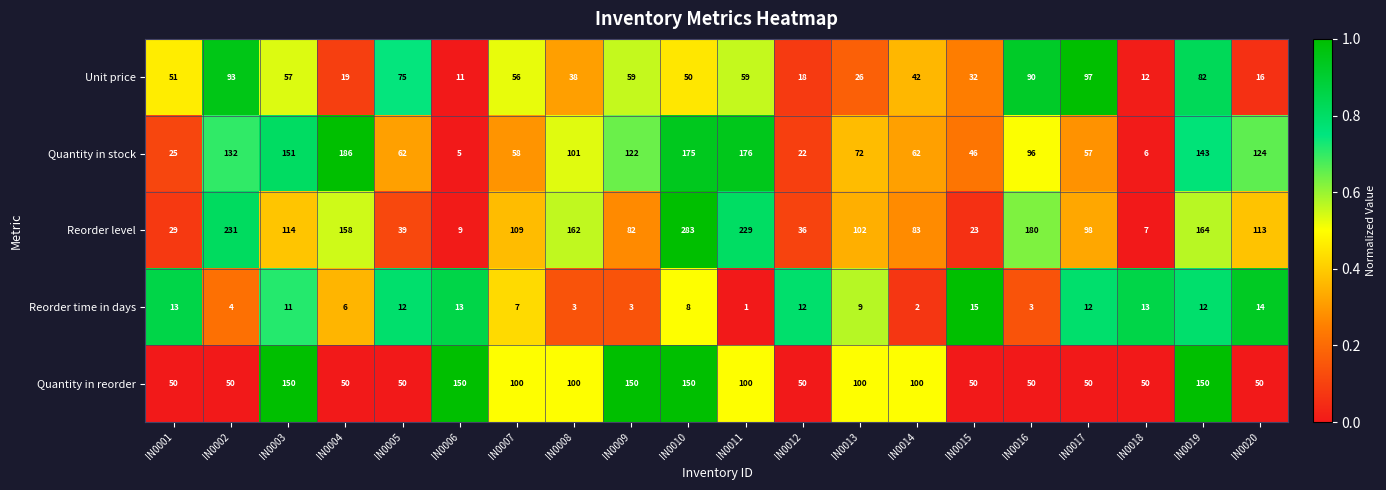

Which series has the widest spread of values?

Reorder level